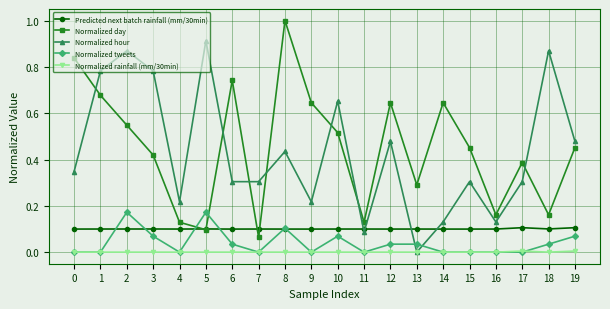

Is the value of Normalized rainfall (mm/30min) at 6 greater than the value of Normalized day at 11?

No